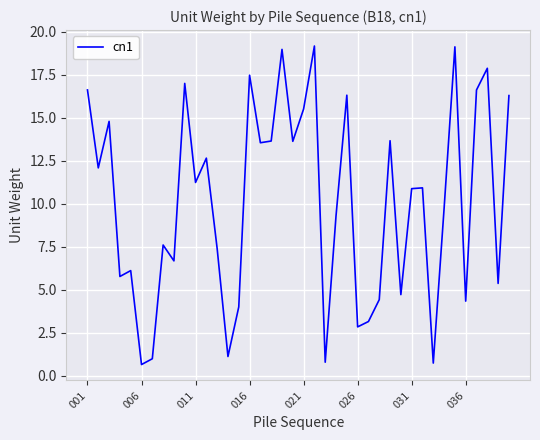

What is the difference between the maximum and minimum values?

18.5